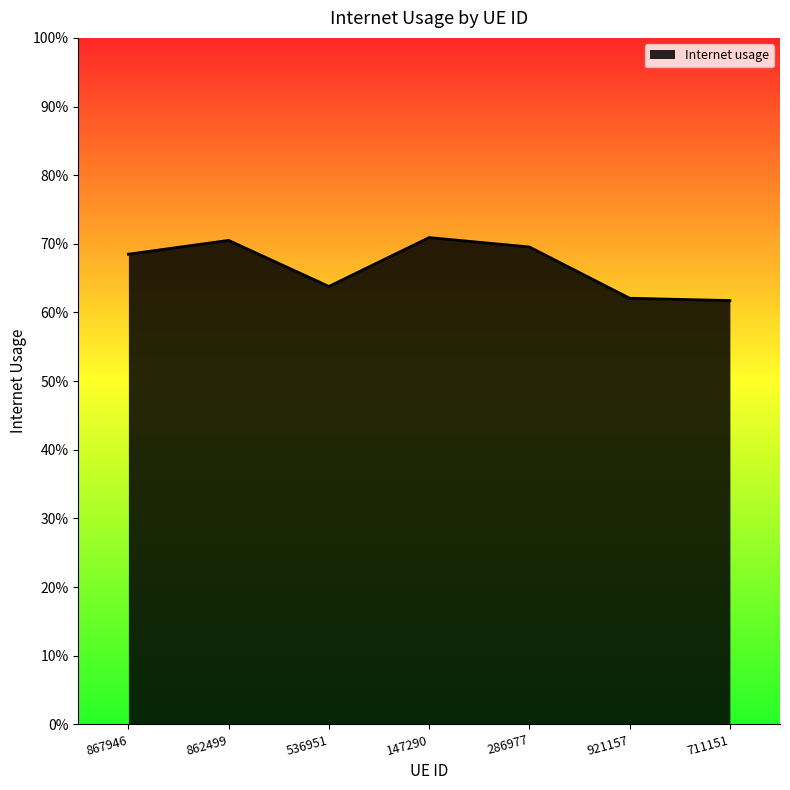

What is the greatest value displayed?

0.7